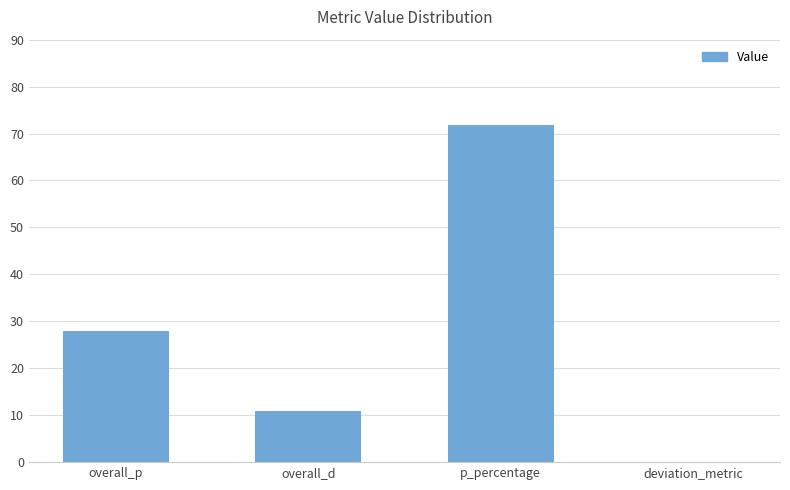

Reading left to right, extract all data points from this chart.

overall_p=28.0	overall_d=11.0	p_percentage=71.8	deviation_metric=0.0